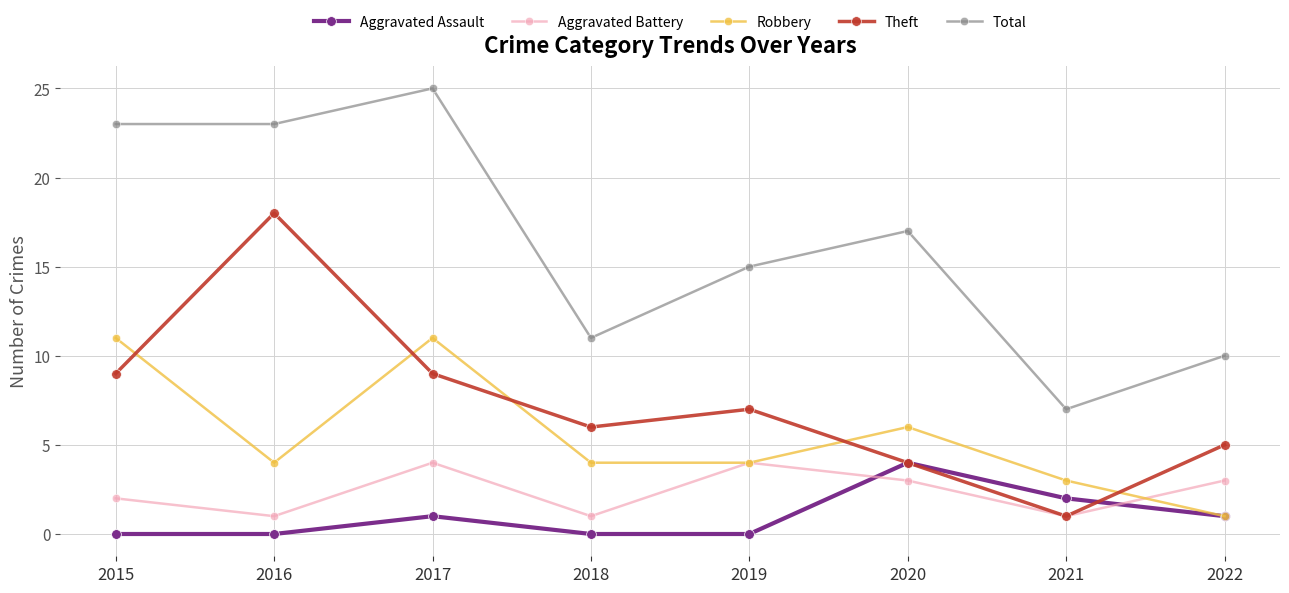

What is the sum of the Aggravated Battery values at 2017 and 2018?

5